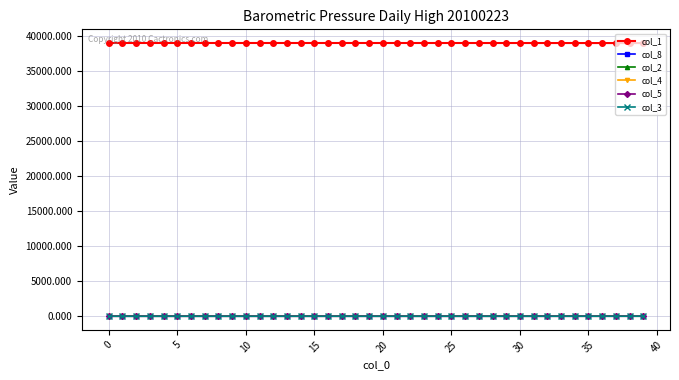

Does the chart display data point markers on the line(s)?

Yes